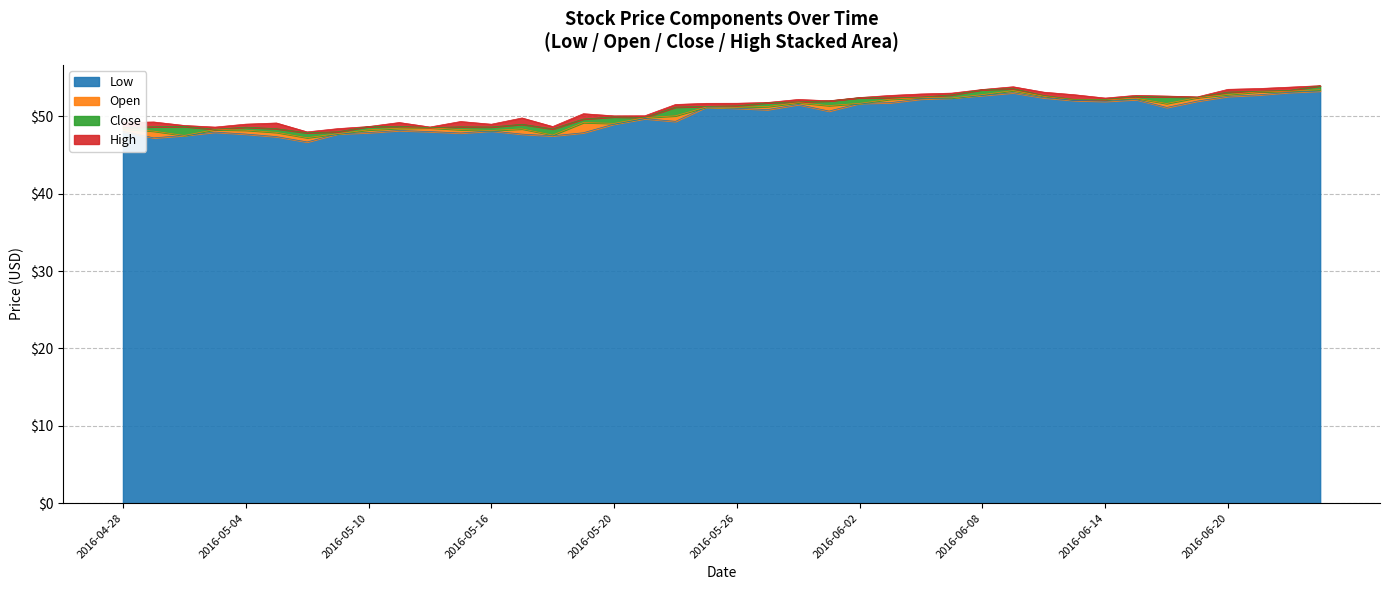

The High series shows 53.6 at 2016-06-21. True or false?

True